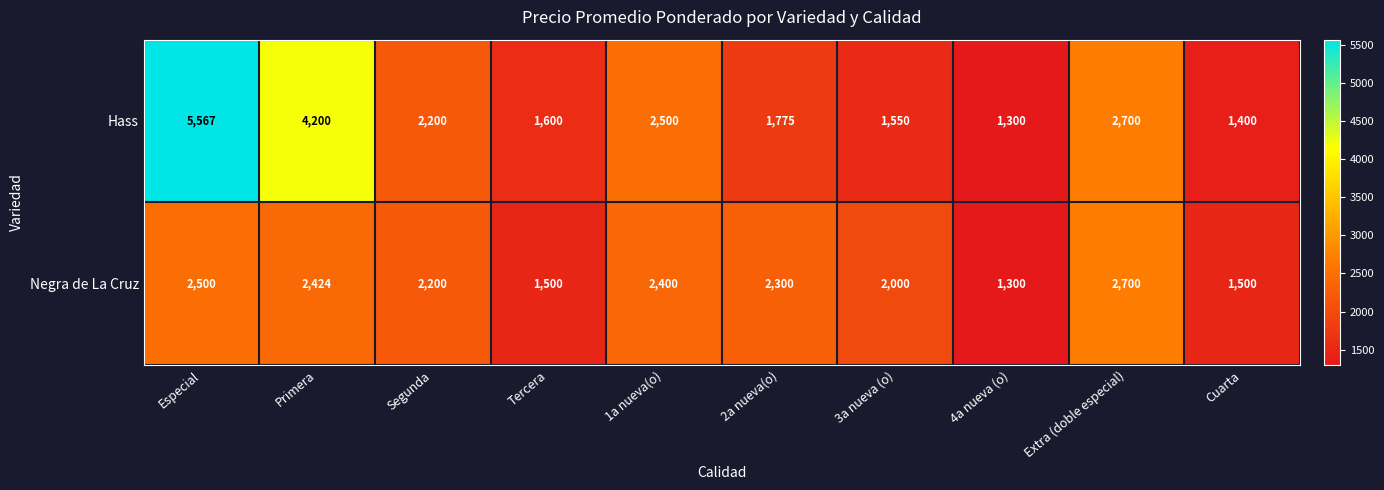

What is the spread (max minus min) of values at Especial?

3067